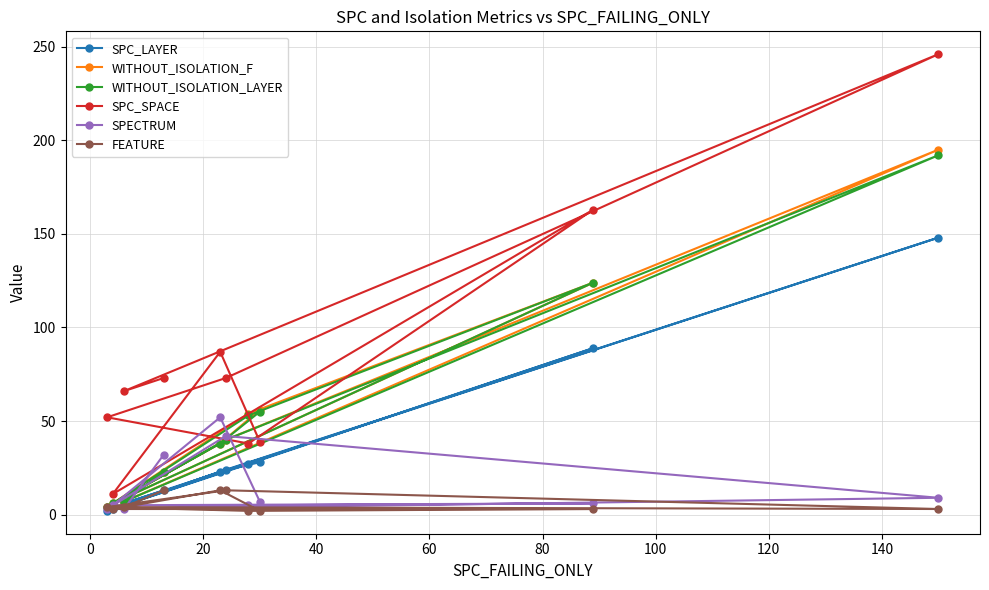

Which series has the largest total across all categories?

SPC_SPACE